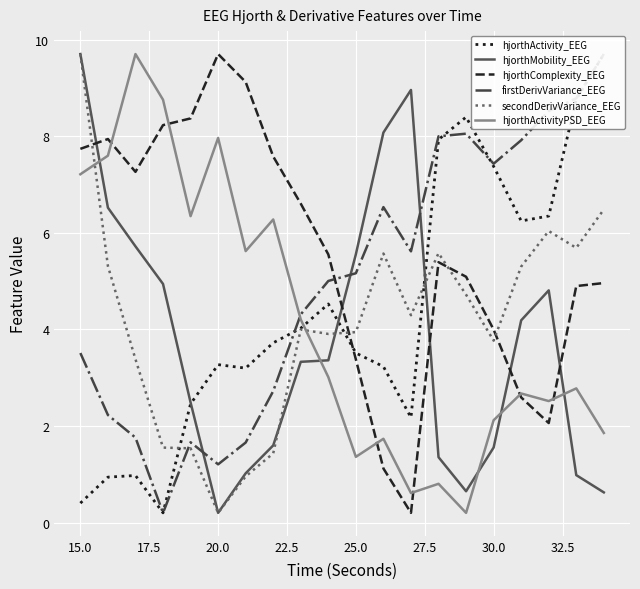

Is it true that secondDerivVariance_EEG equals 3.8 at 30.0?

True